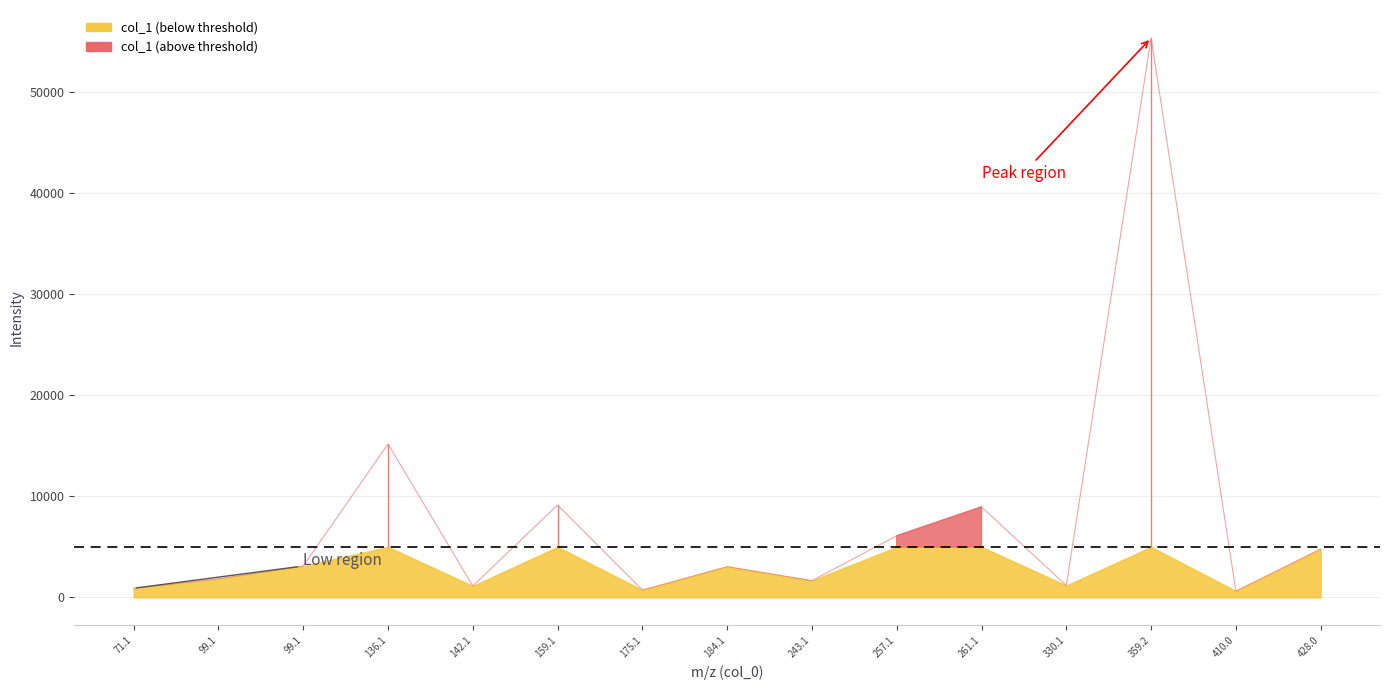

What is the difference between the maximum and minimum values?

54734.0